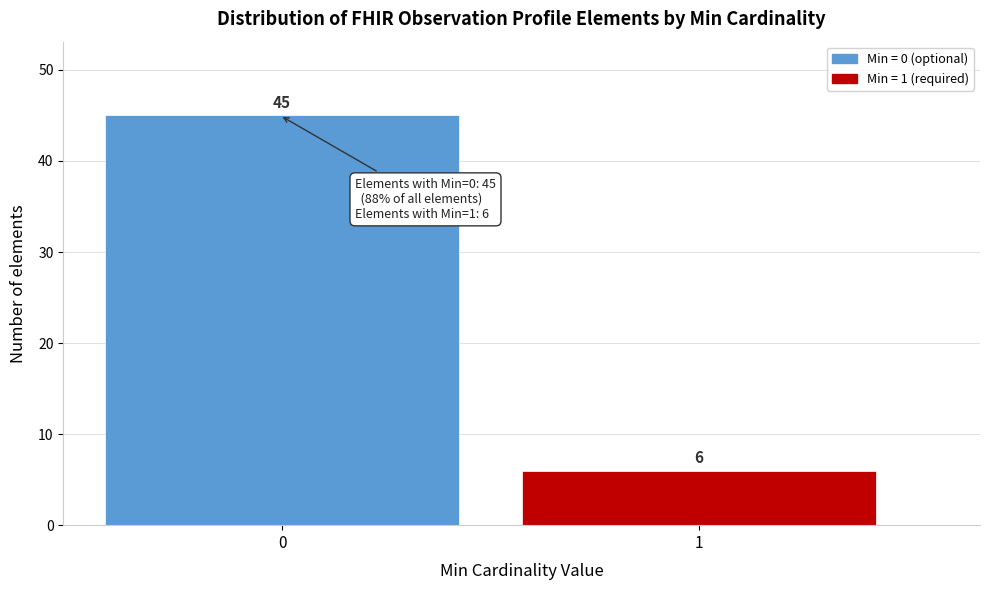

Reading right to left, extract all data points from this chart.

1=6	0=45